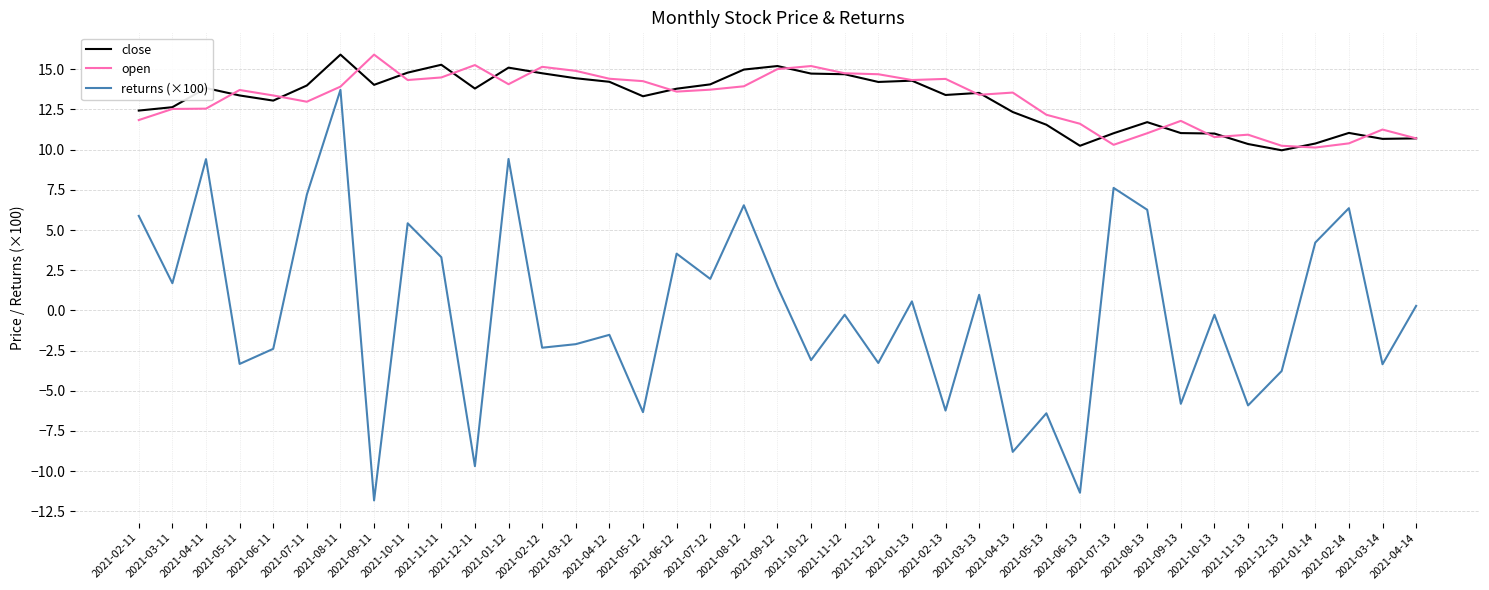

Which series has the widest spread of values?

returns (×100)